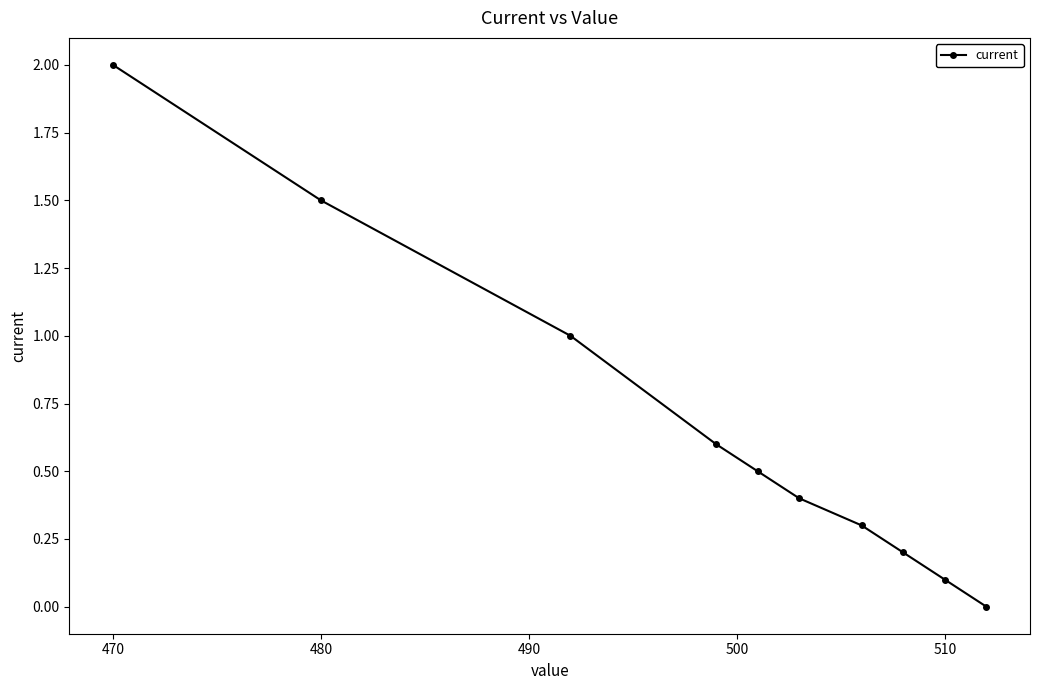

What is the difference between the maximum and minimum values?

2.0